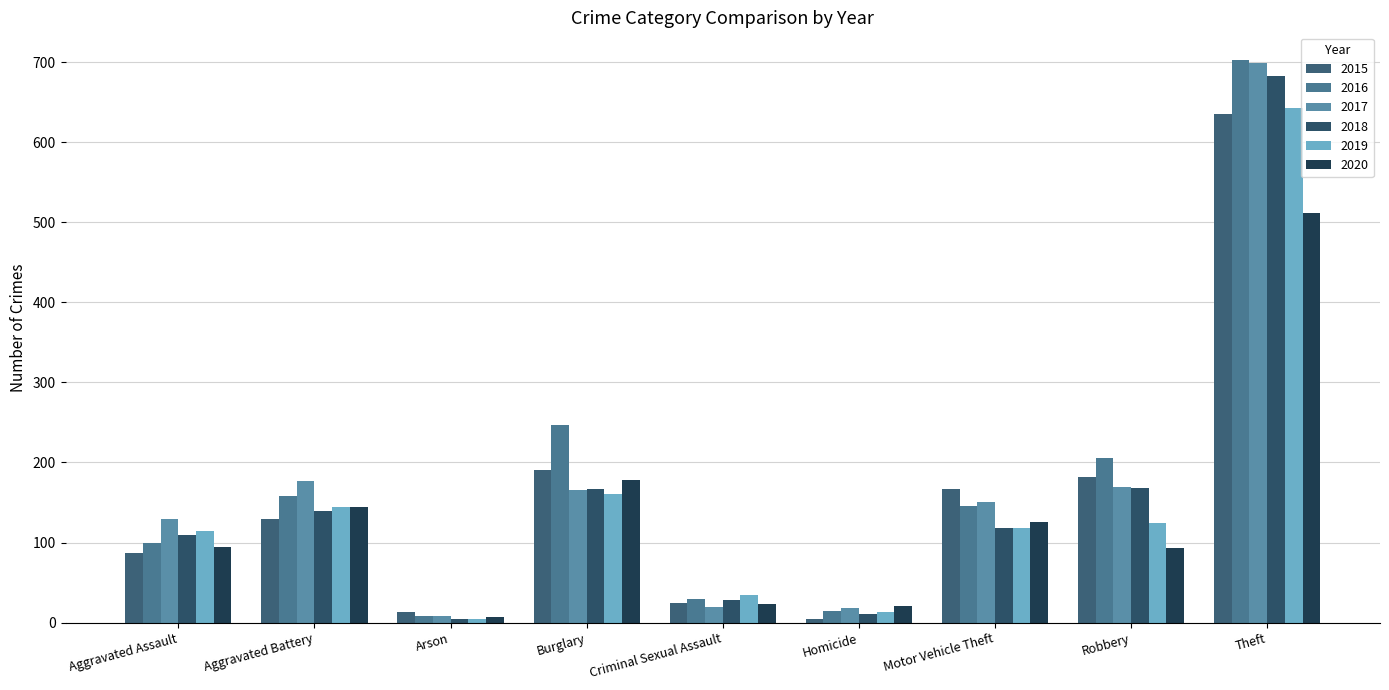

Reading left to right, what are all the values shown in this chart?

2015: 87	129	13	190	25	5	167	182	635
2016: 100	158	8	247	30	14	145	206	702
2017: 130	177	8	165	20	18	151	169	699
2018: 109	140	5	167	28	11	118	168	682
2019: 114	144	4	161	34	13	118	124	643
2020: 94	144	7	178	23	21	126	93	511